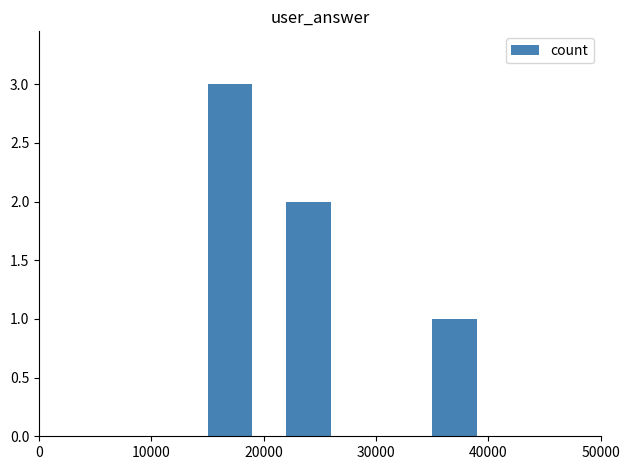

How many distinct data groups are displayed?

1